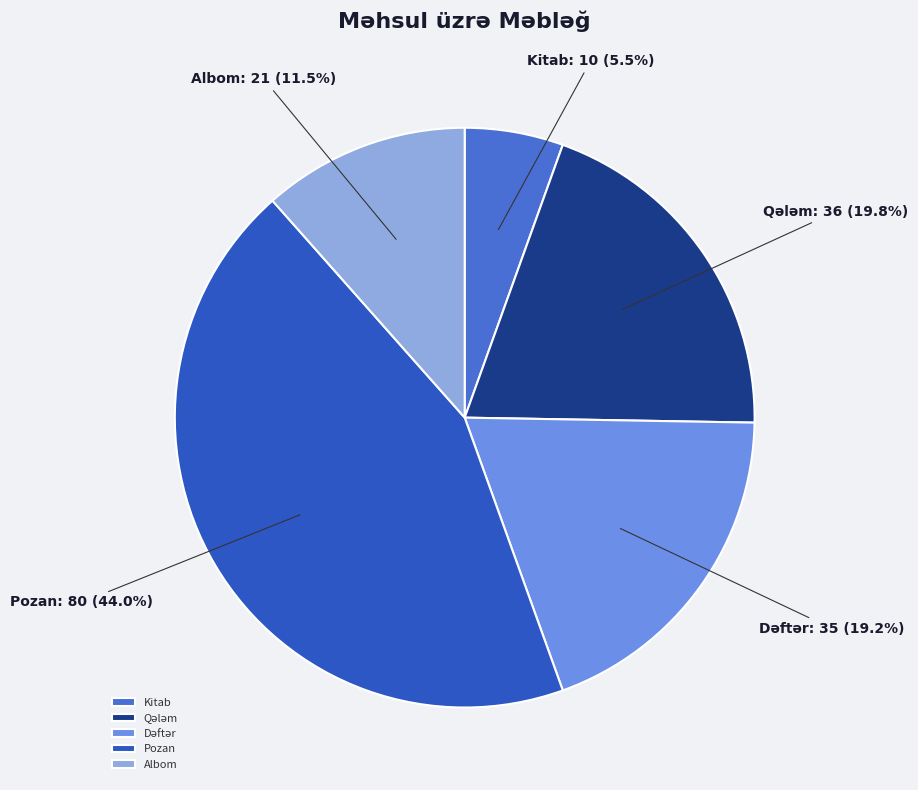

Count the number of slices in the pie.

5